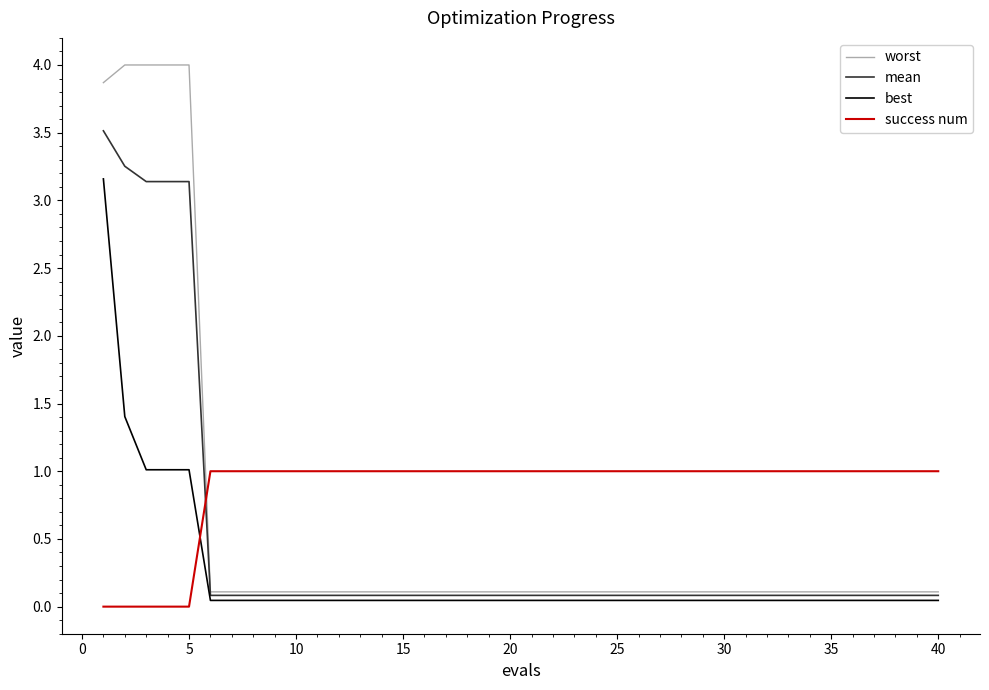

Which series has the widest spread of values?

worst